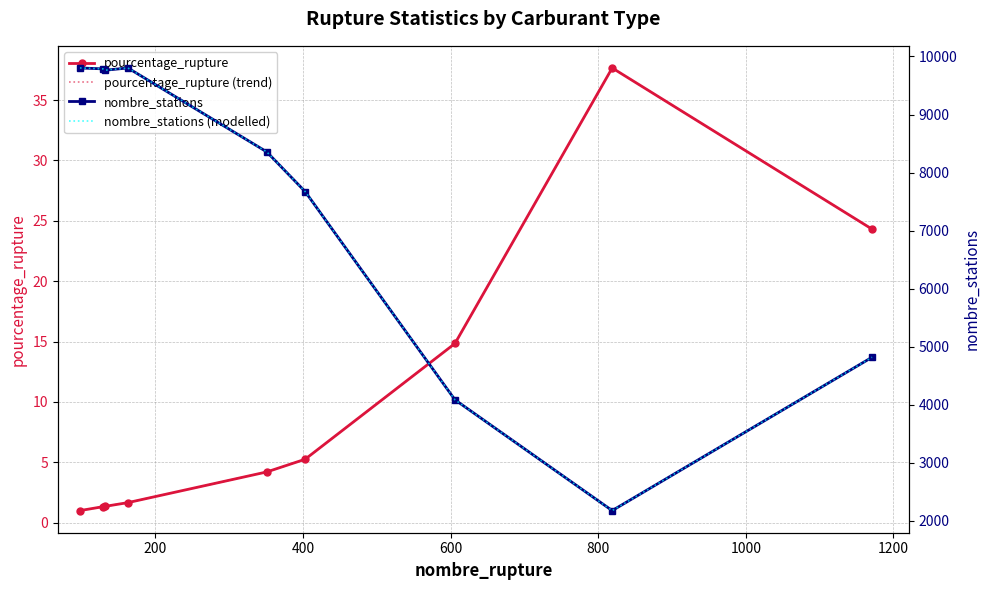

What is the highest value of the pourcentage_rupture (trend) series?

37.7